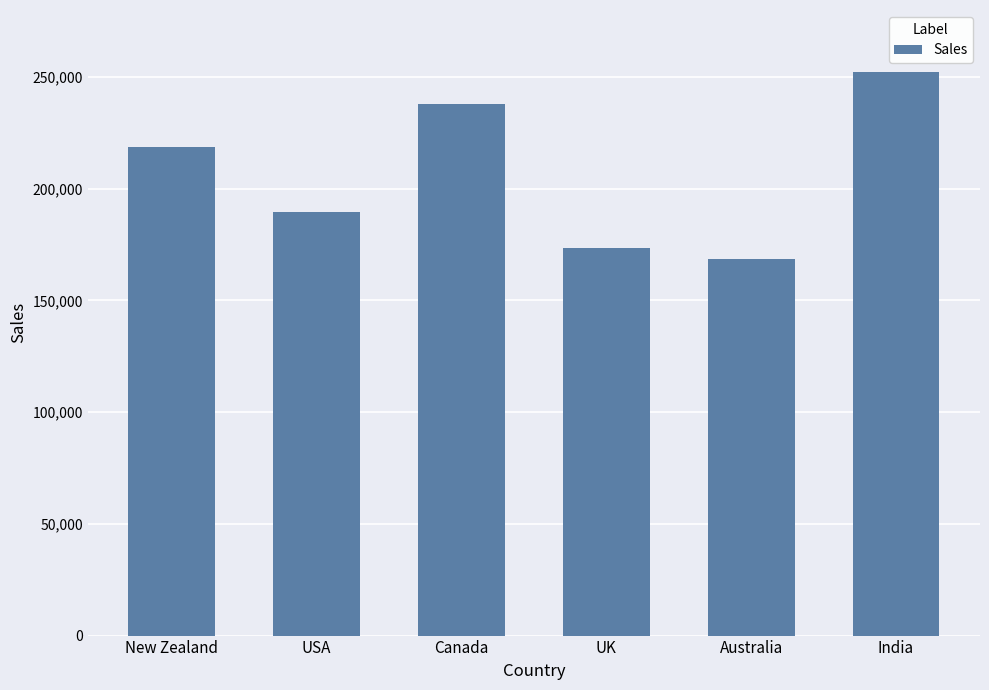

Does the chart contain any negative values?

No